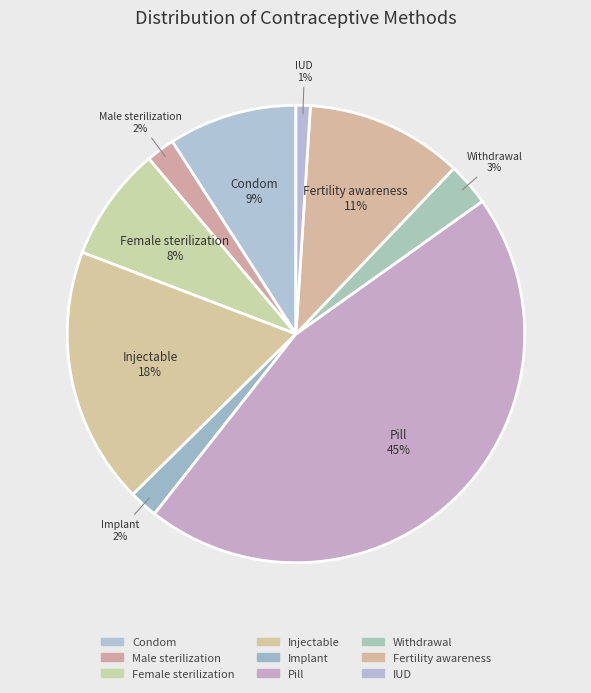

What percentage is the Withdrawal slice, to the nearest percent?

3%